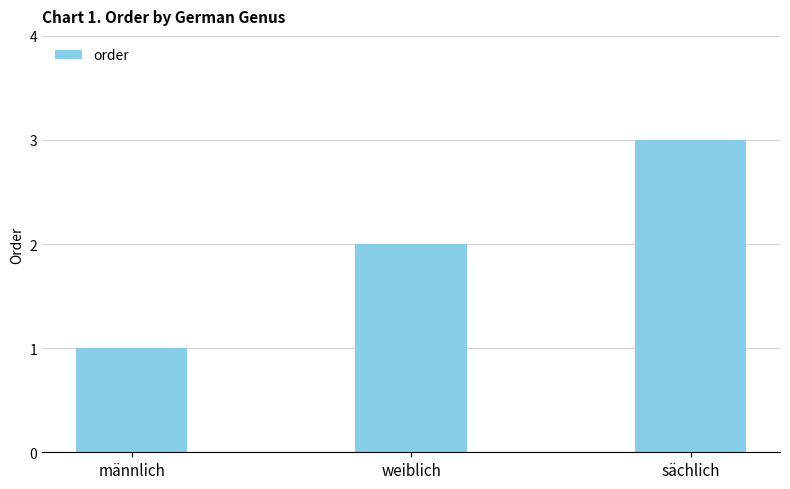

Reading left to right, list all the values displayed in this chart.

1	2	3